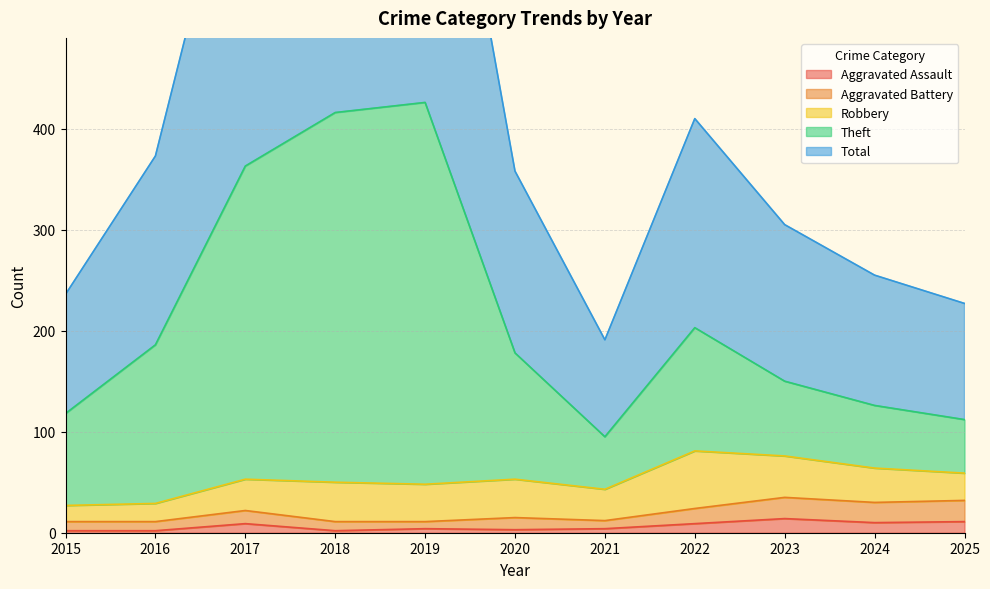

Between 2016 and 2024, which is larger?

2024